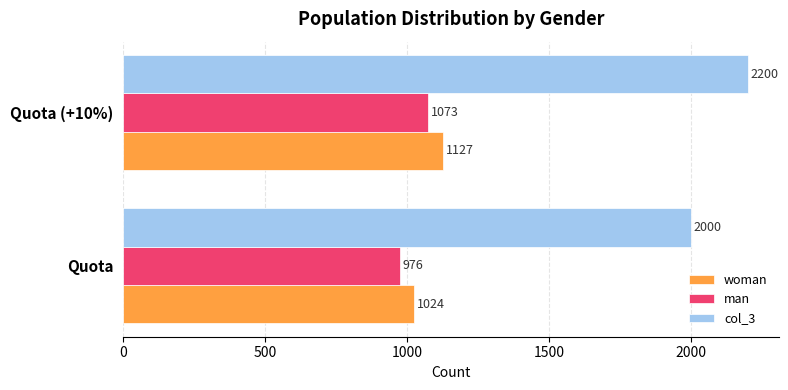

Is the value of col_3 at Quota greater than the value of woman at Quota?

Yes